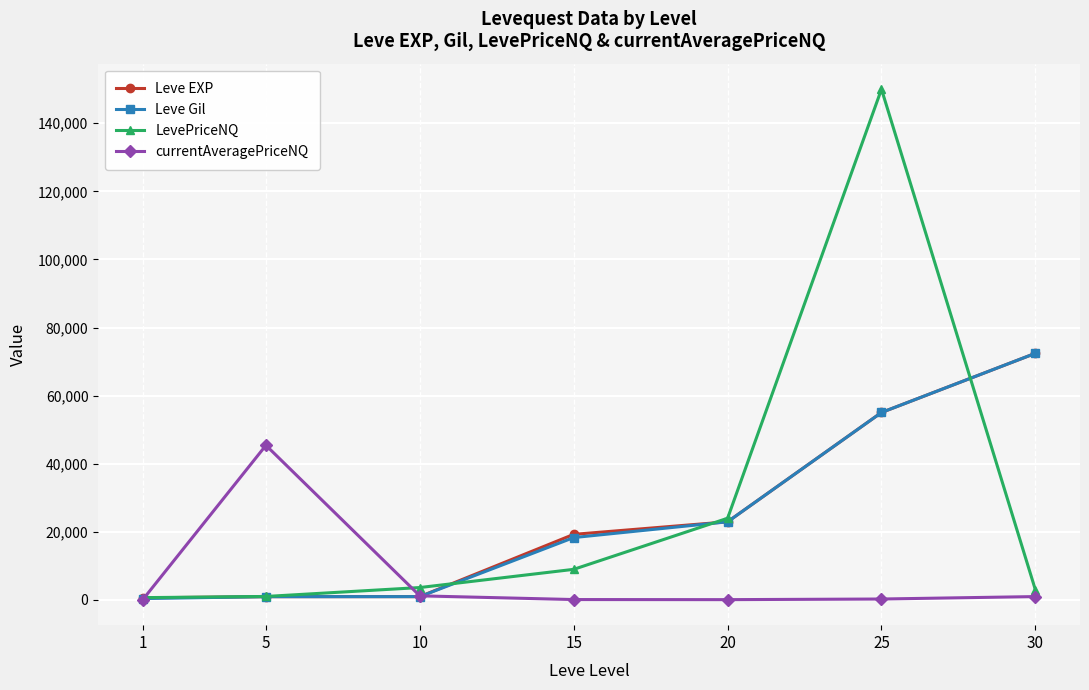

How many values in the Leve Gil series are below 18330?

3